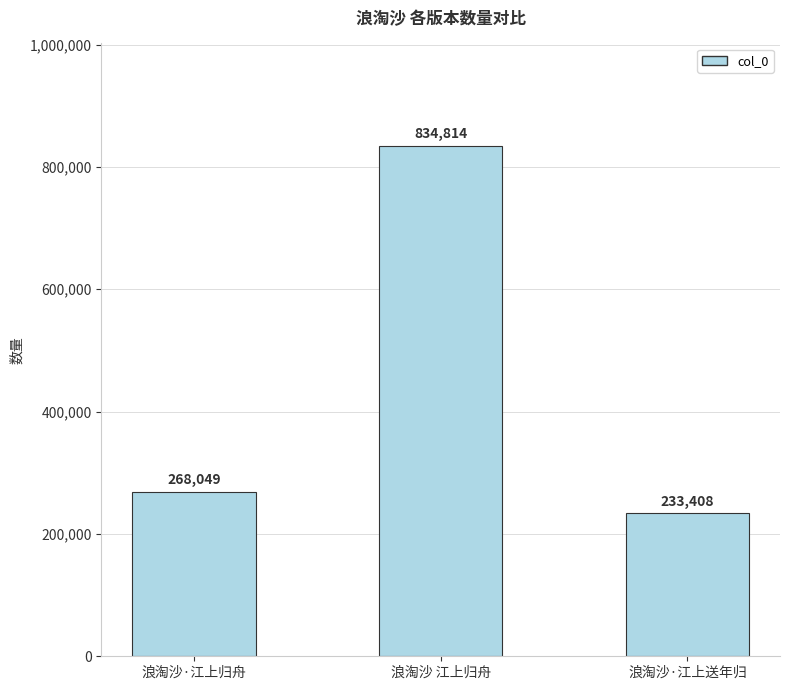

Are the bars grouped side by side (vs. stacked)?

No